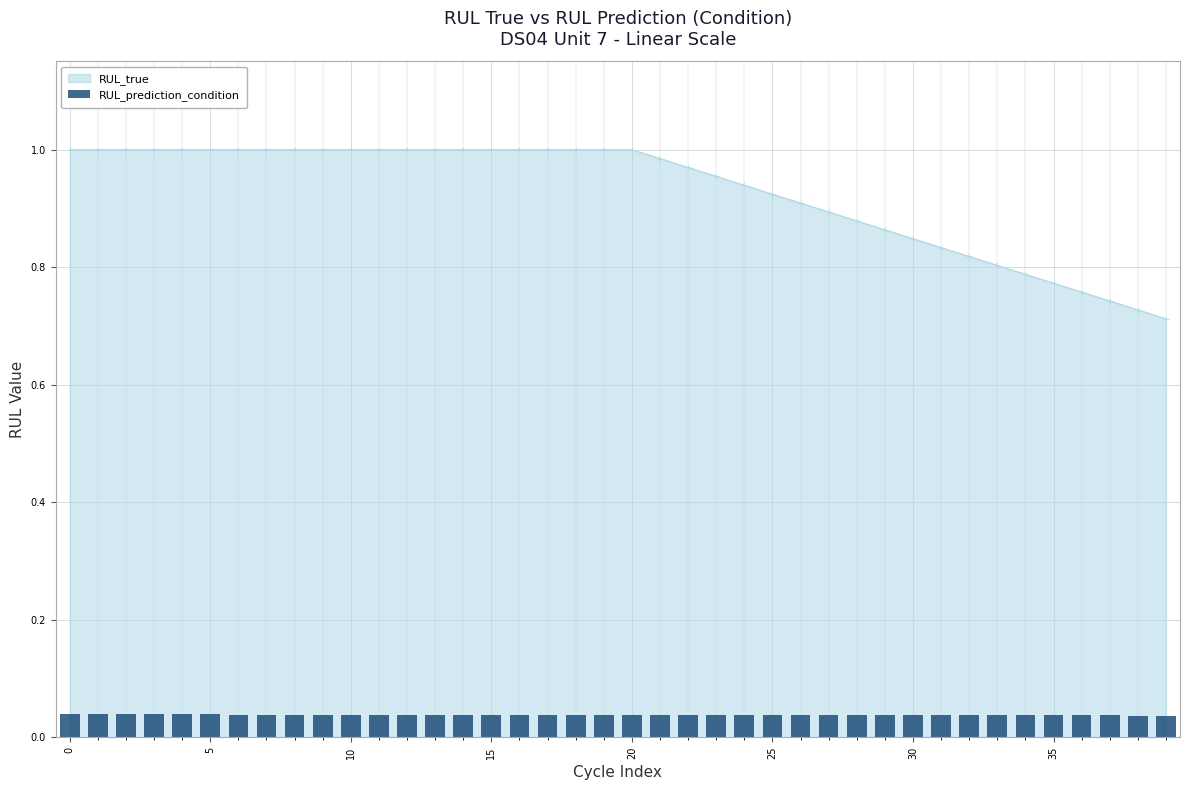

The chart shows a value of 0.0 at 30. True or false?

True